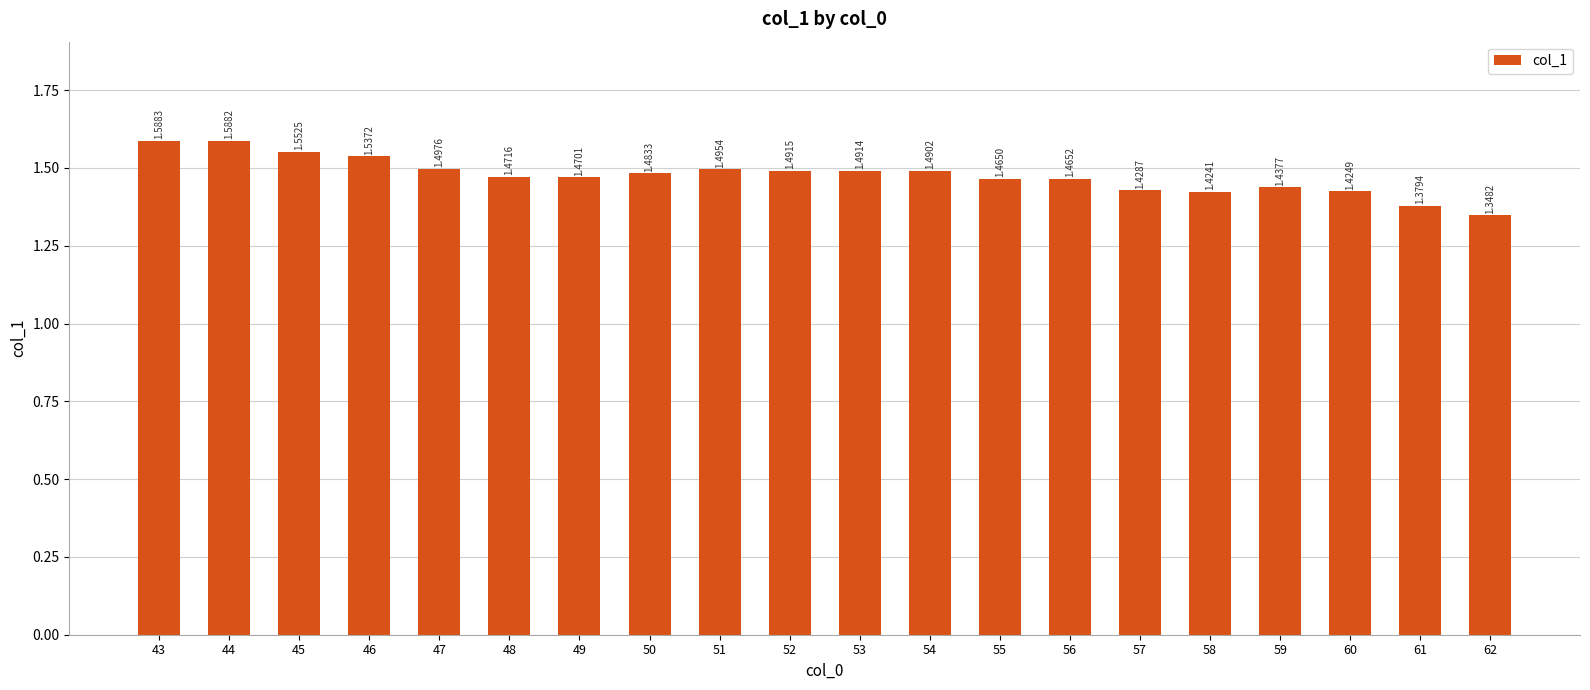

Between 46 and 44, which is larger?

44